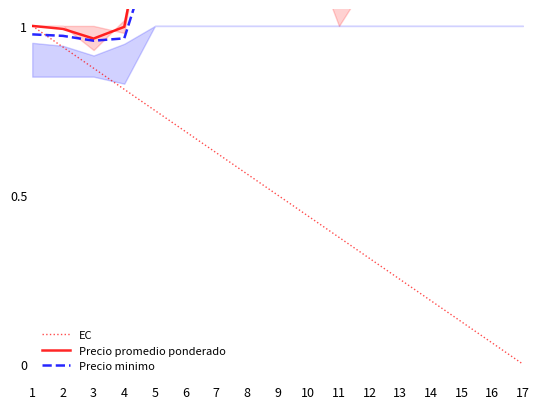

List the series in order of their peak value, lowest first.

EC, Precio minimo, Precio promedio ponderado